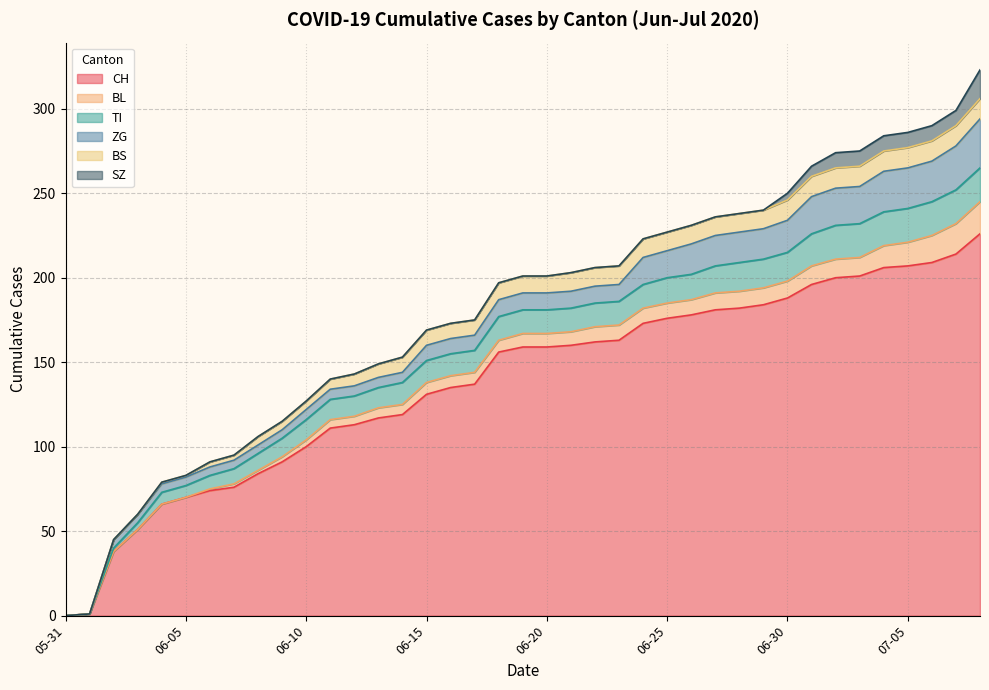

True or false: ZG and CH intersect in this chart.

False